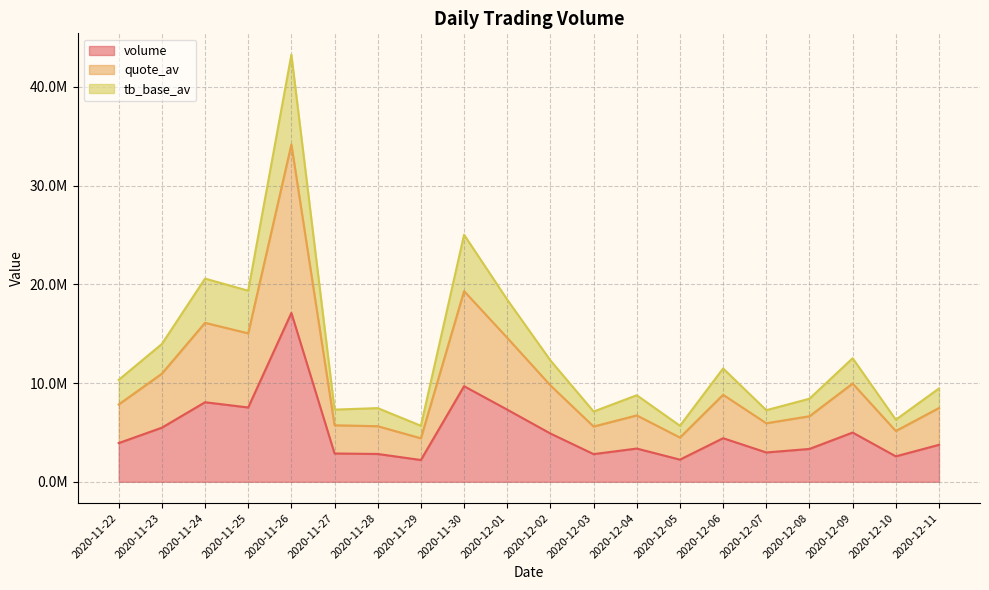

What is the smallest value displayed?

2208692.7